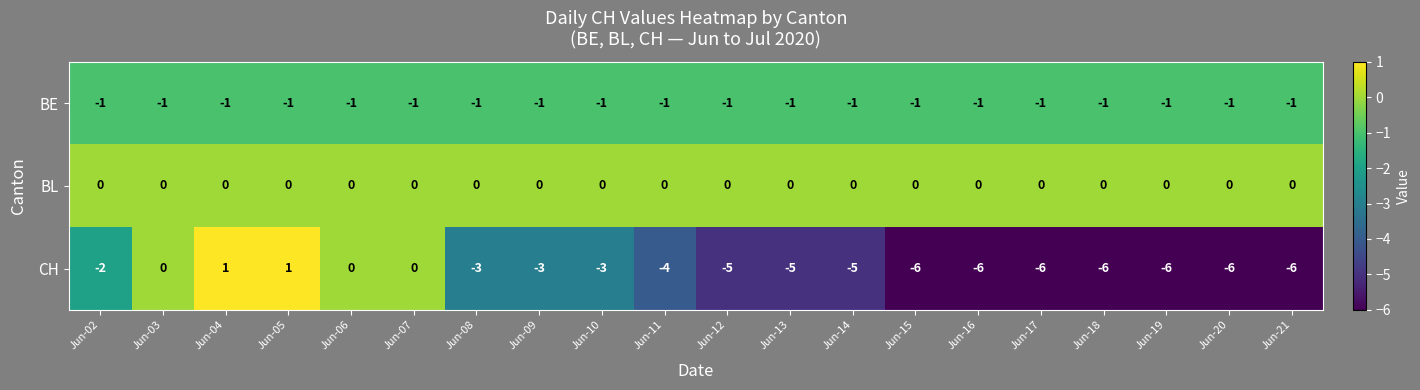

Which series changed the most between Jun-08 and Jun-17?

CH